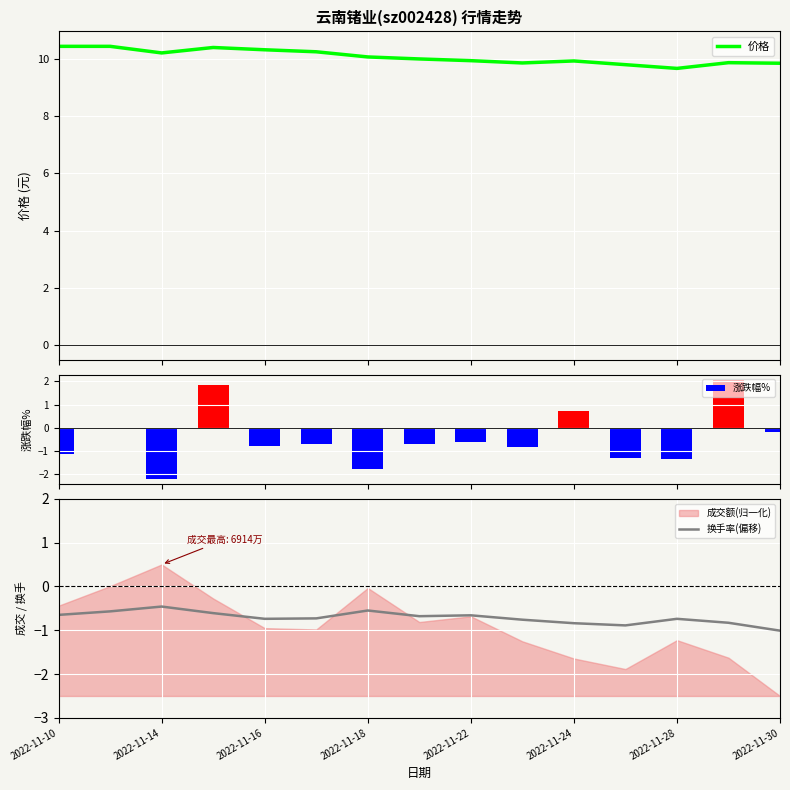

What is the minimum value for 价格?

9.7